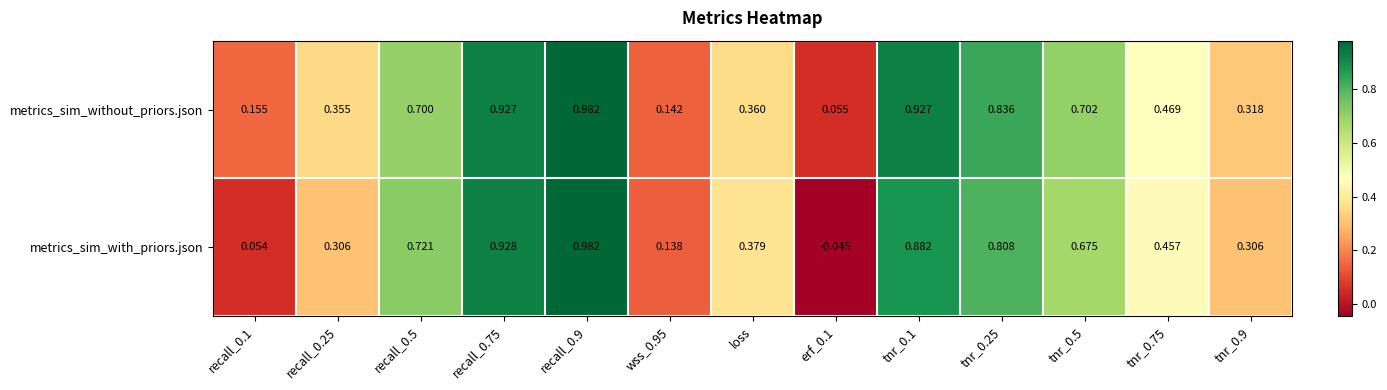

Which series has the largest total across all categories?

metrics_sim_without_priors.json